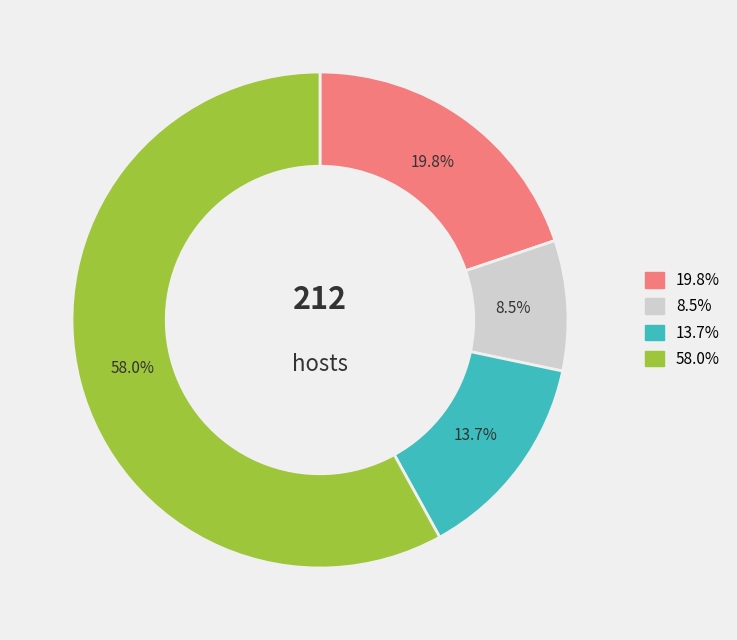

Count the number of slices in the pie.

4